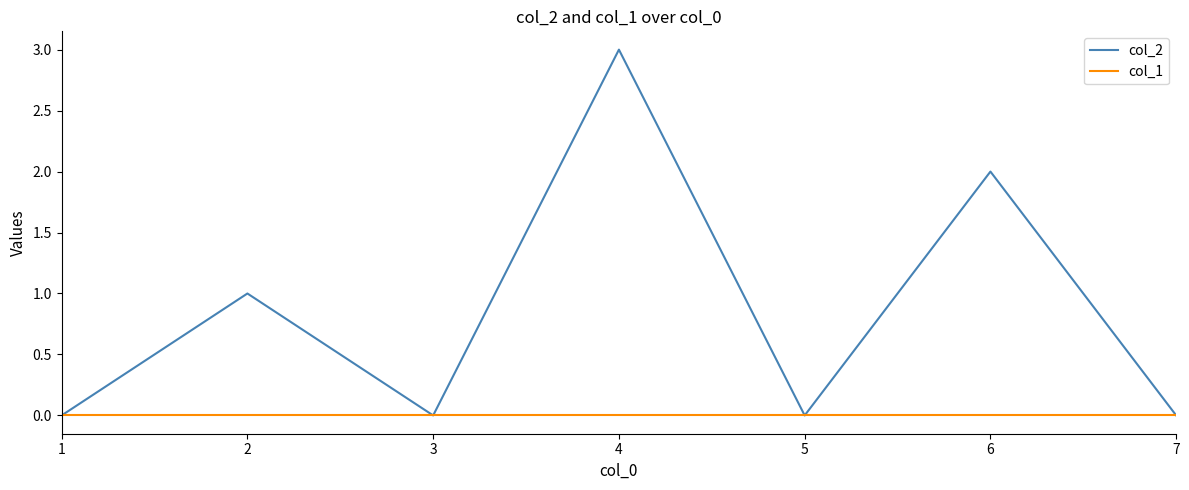

Does the chart have visible grid lines?

No